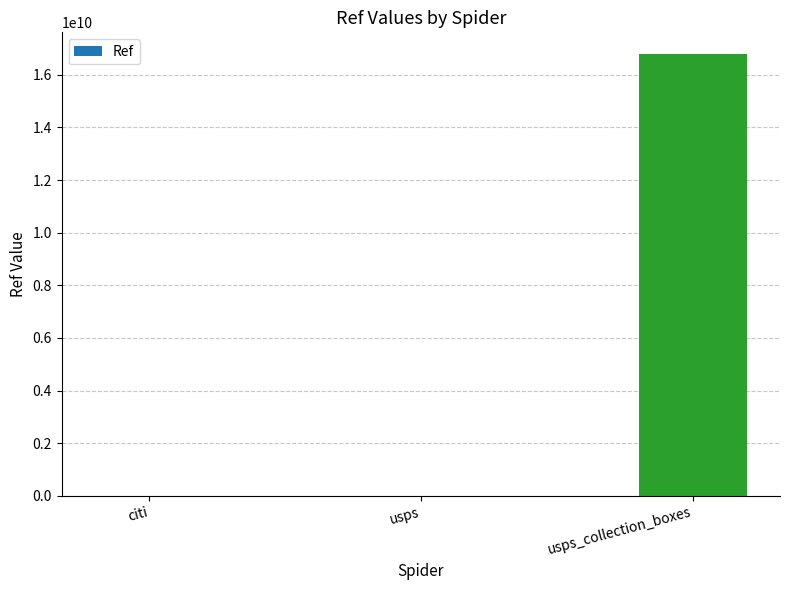

Which has a higher value, citi or usps_collection_boxes?

usps_collection_boxes